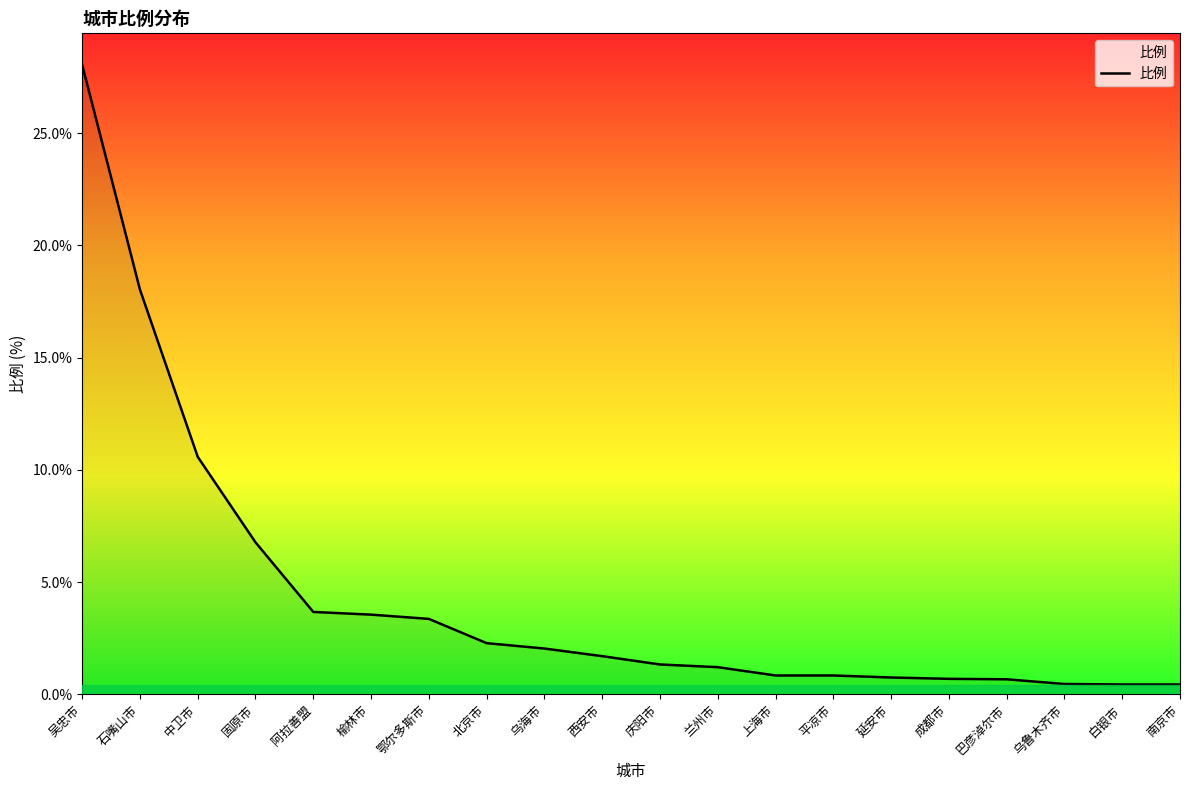

What is the maximum value shown in the chart?

28.0